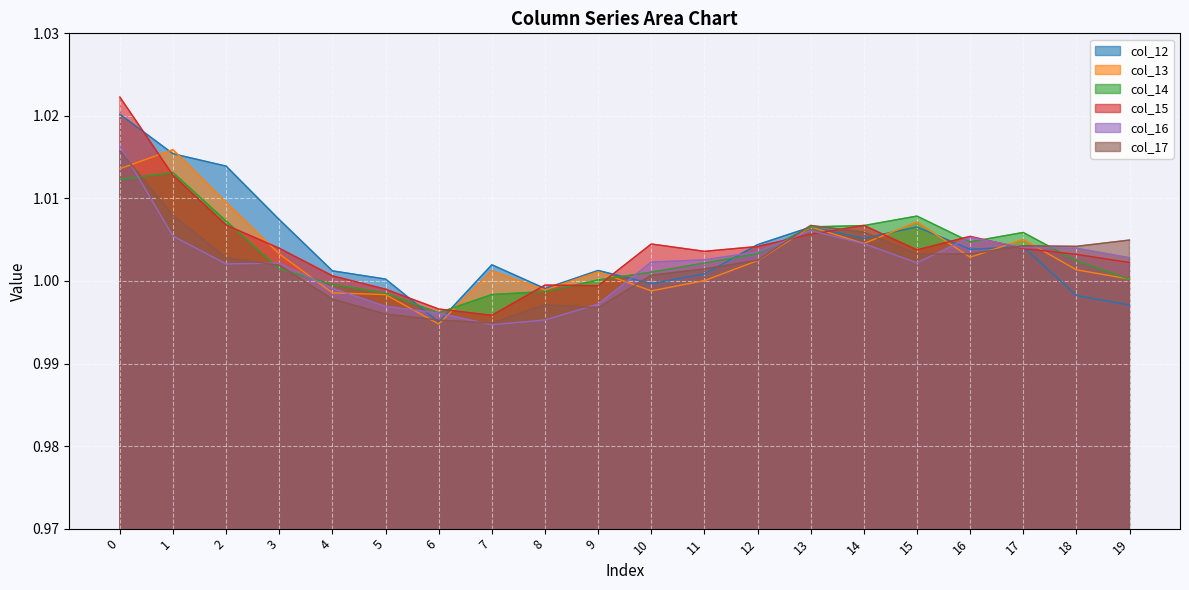

What are all the series names shown in the legend?

col_12, col_13, col_14, col_15, col_16, col_17